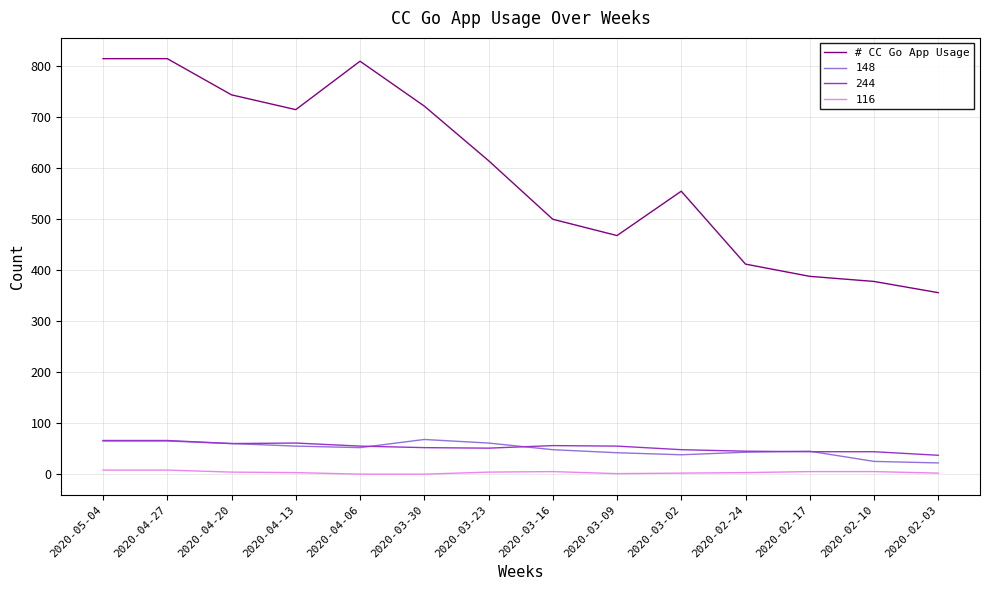

What position from the right is 2020-02-24?

4